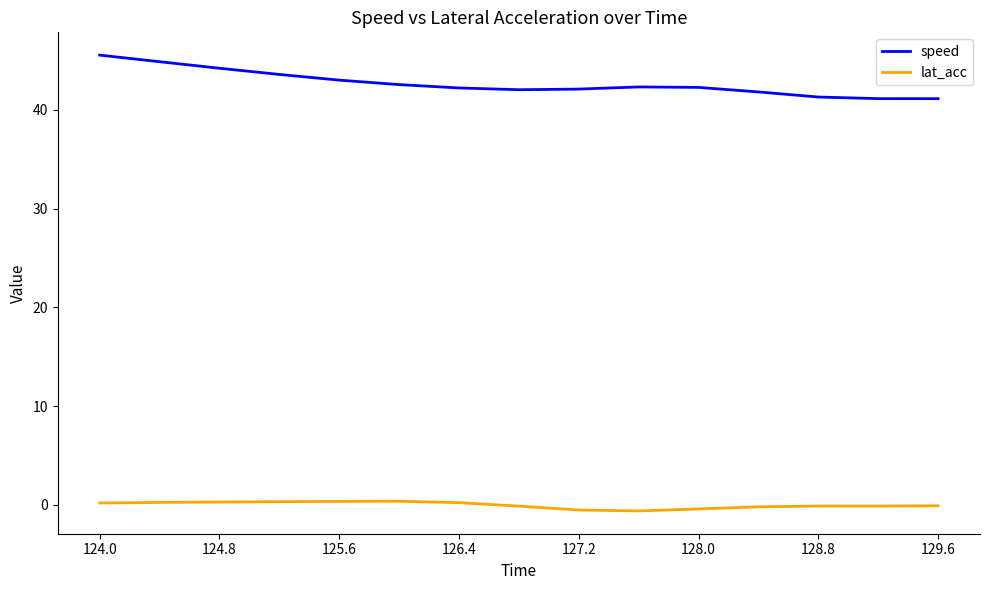

What is the difference between the maximum and minimum values in the speed series?

4.4